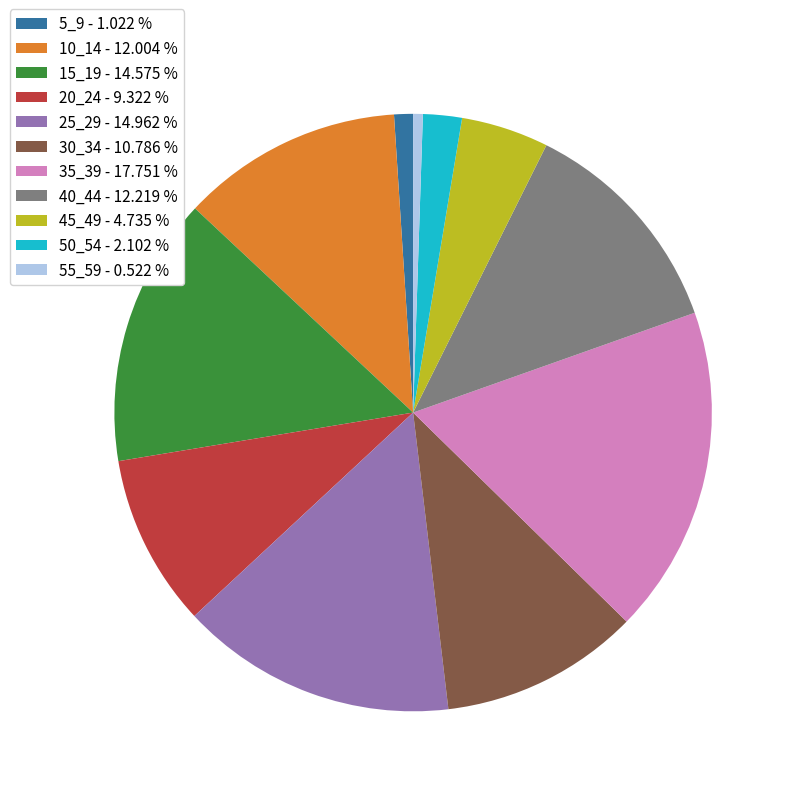

Do 10_14 - 12.004 % and 40_44 - 12.219 % together represent more than half of the pie?

No